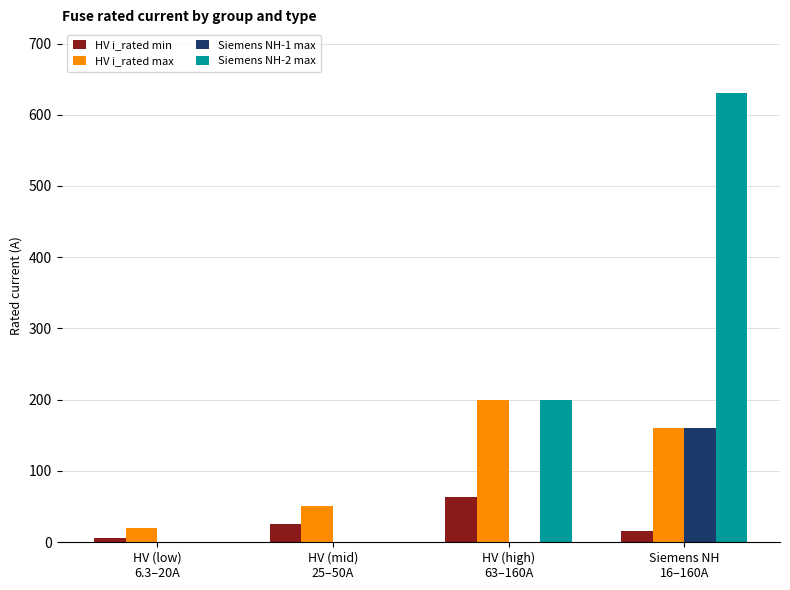

Does the chart contain stacked bars?

No